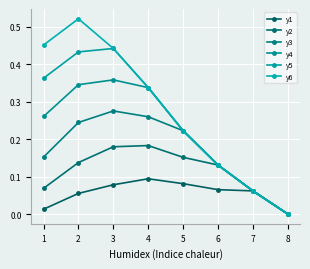

Does the chart display data point markers on the line(s)?

Yes